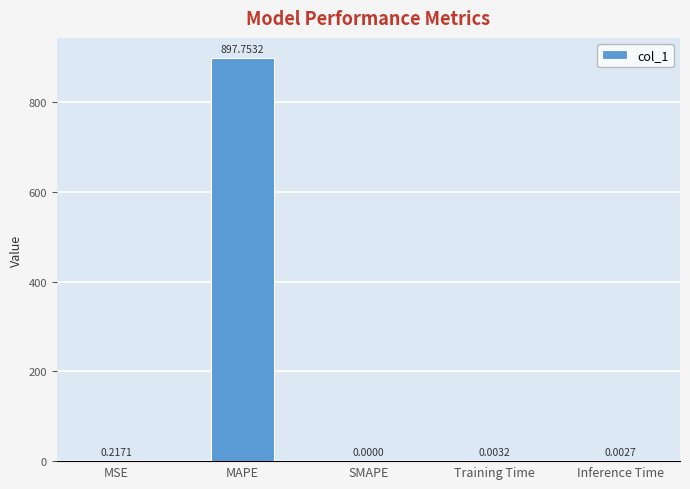

What is the sum of all values?

898.0